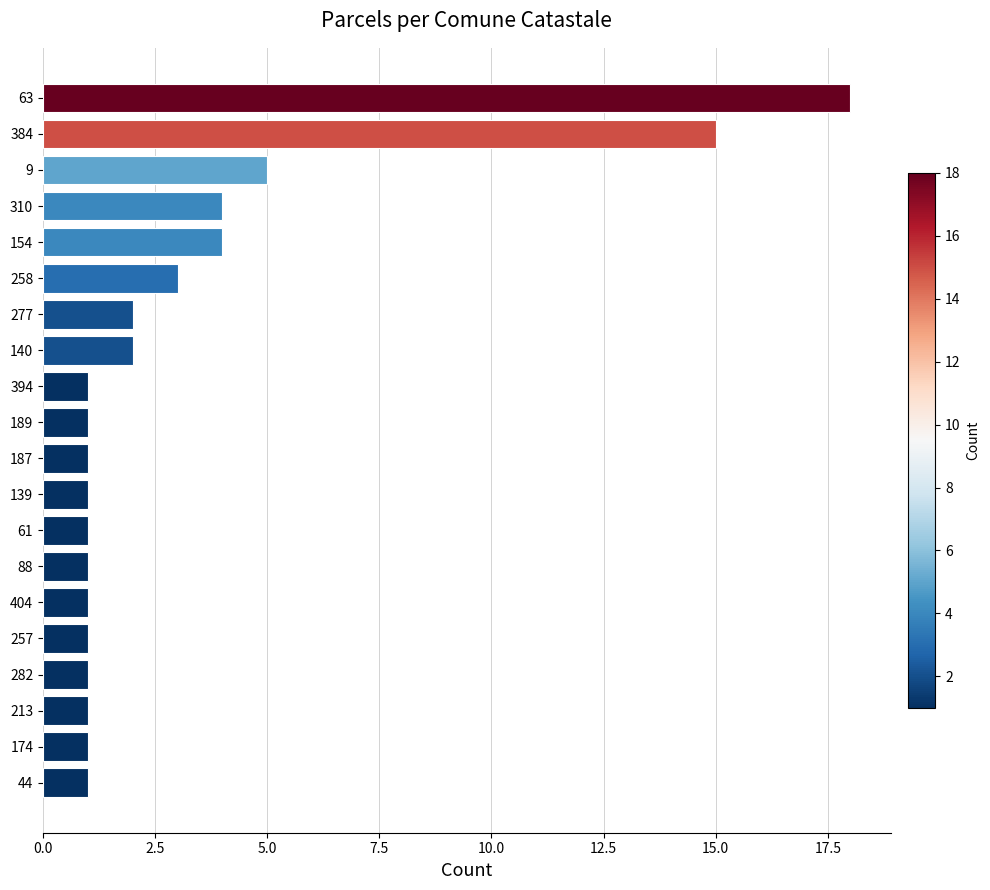

The value at 154 is 7. True or false?

False